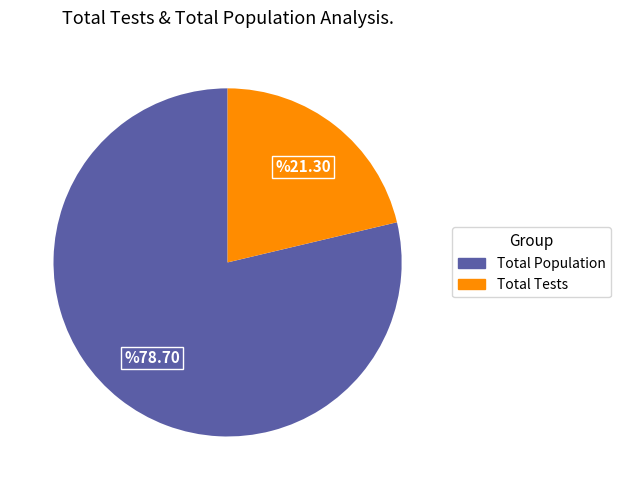

Does any single category account for the majority?

Yes